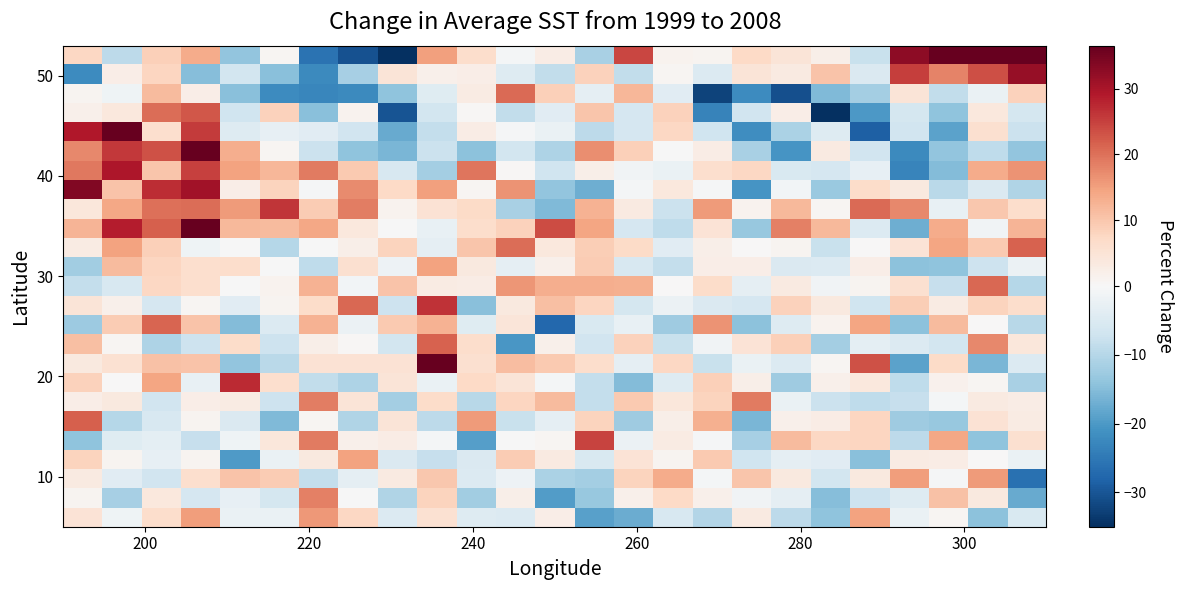

How many categories are shown in the chart?

25